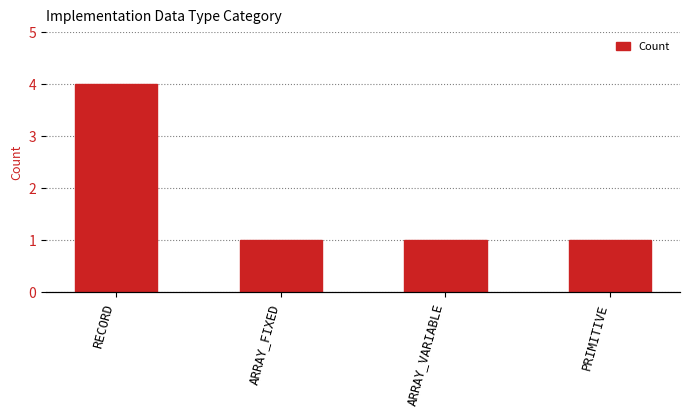

How many bars are there in total?

4